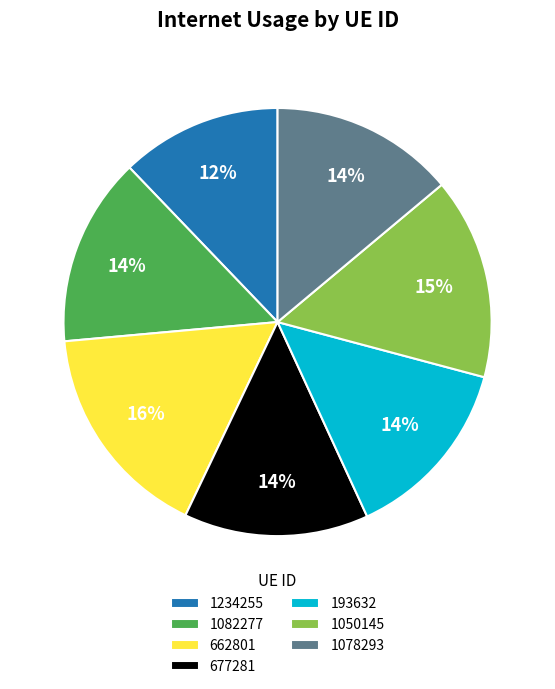

To the nearest percent, what portion does 1082277 represent?

14%